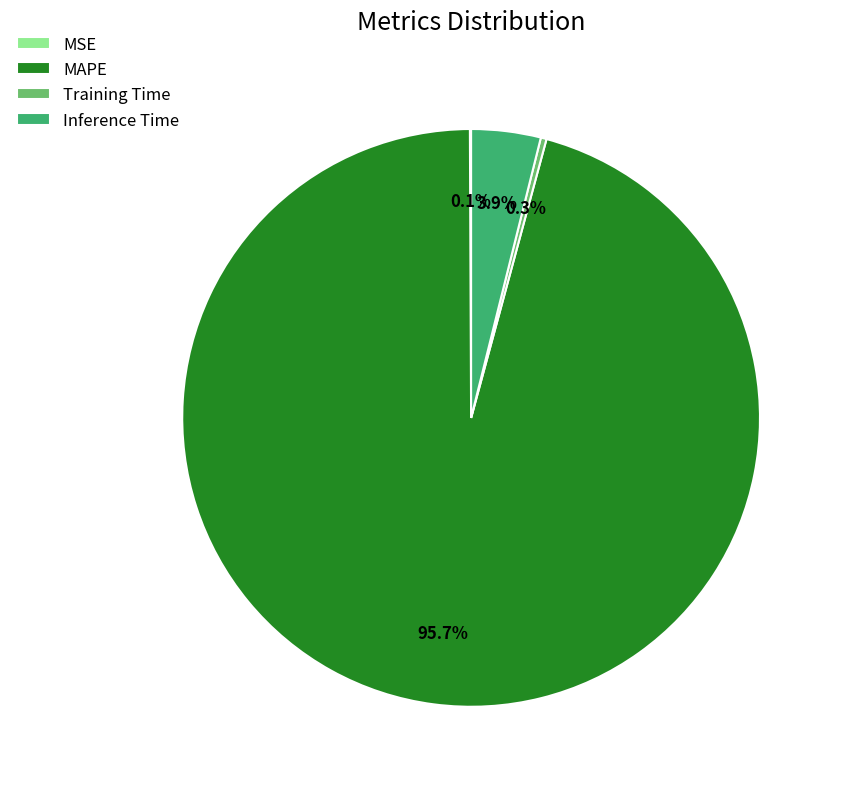

Which category has the biggest portion of the pie?

MAPE